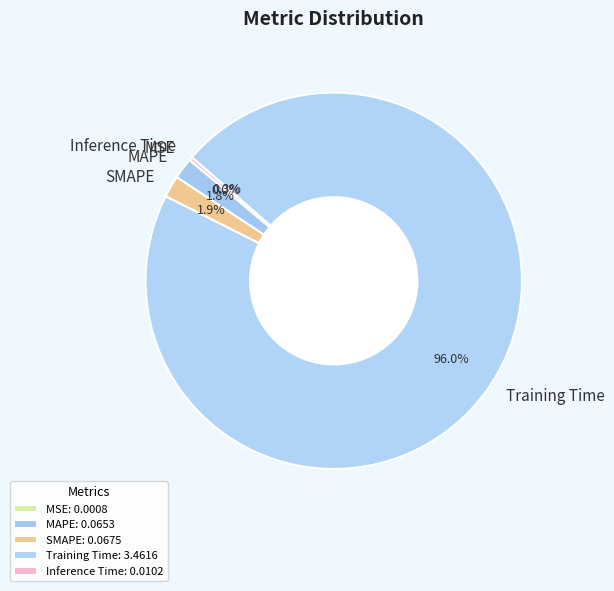

To the nearest percent, what portion does Training Time represent?

96%